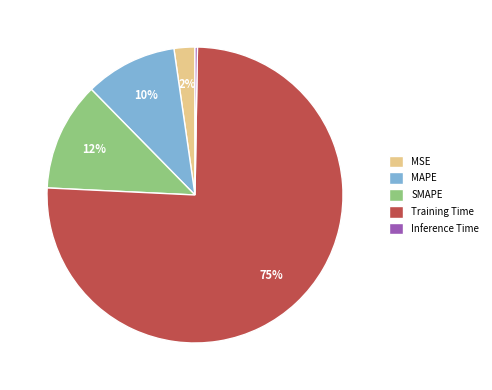

Which has a higher value, Training Time or MAPE?

Training Time